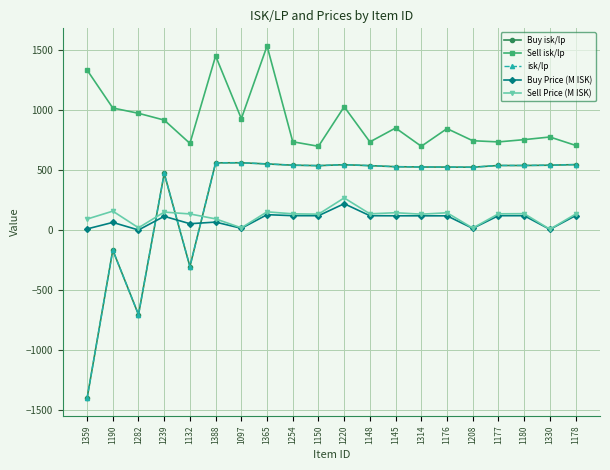

Which label corresponds to the smallest value in the chart?

1359